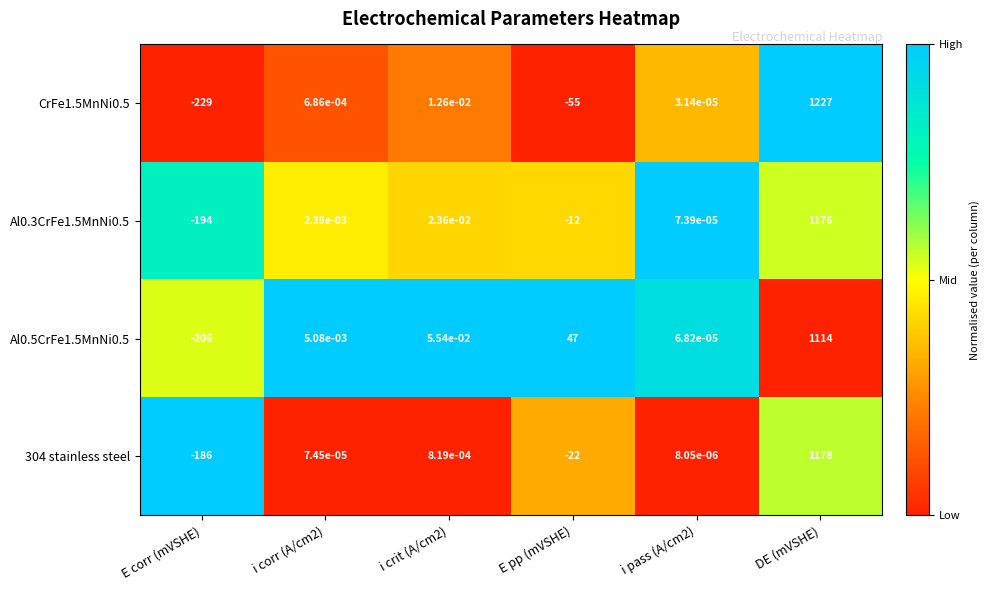

The value of CrFe1.5MnNi0.5 at E pp (mVSHE) is -90.8. True or false?

False